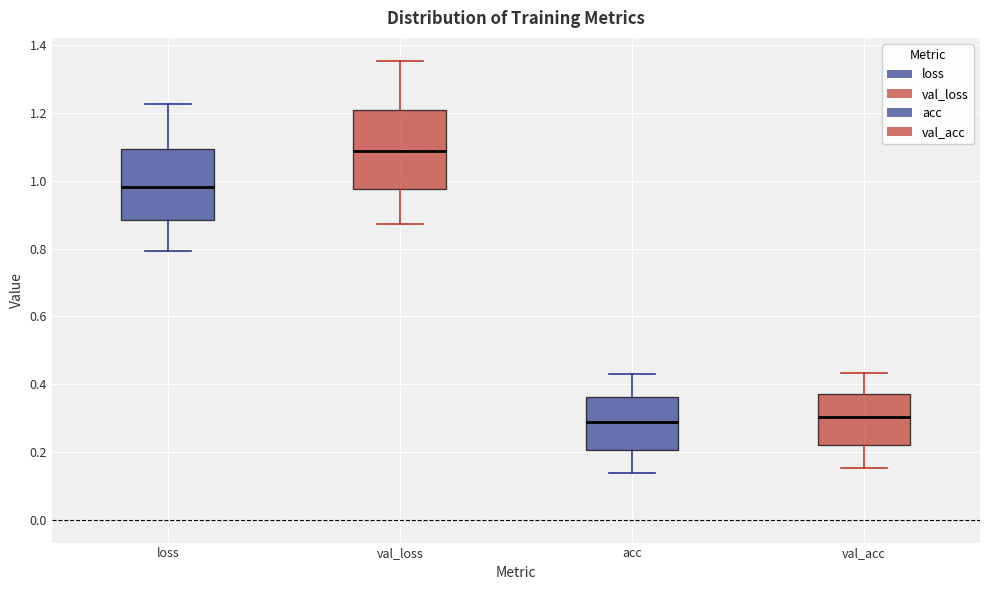

Reading left to right, transcribe this box plot: for each box, give where its median line is, the range the box spans, and where its two whiskers end, as read against the y-axis. The values are not printed on the chart, so give them approximately, as read against the axis.

loss: median 0.98, box 0.88 to 1.10, whiskers 0.80 to 1.22
val_loss: median 1.08, box 0.98 to 1.20, whiskers 0.88 to 1.36
acc: median 0.28, box 0.20 to 0.36, whiskers 0.14 to 0.42
val_acc: median 0.30, box 0.22 to 0.38, whiskers 0.16 to 0.44